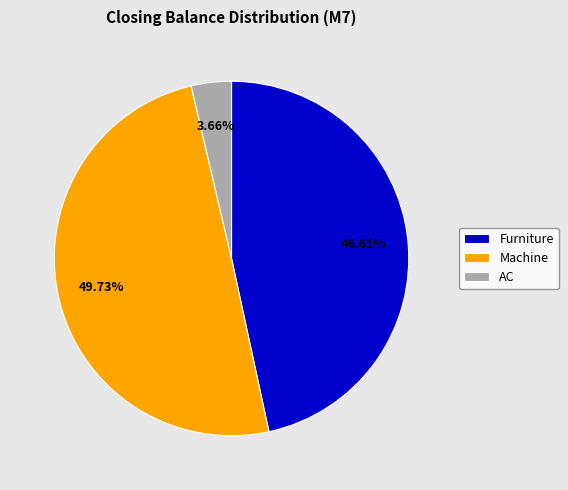

How many slices are in this pie chart?

3